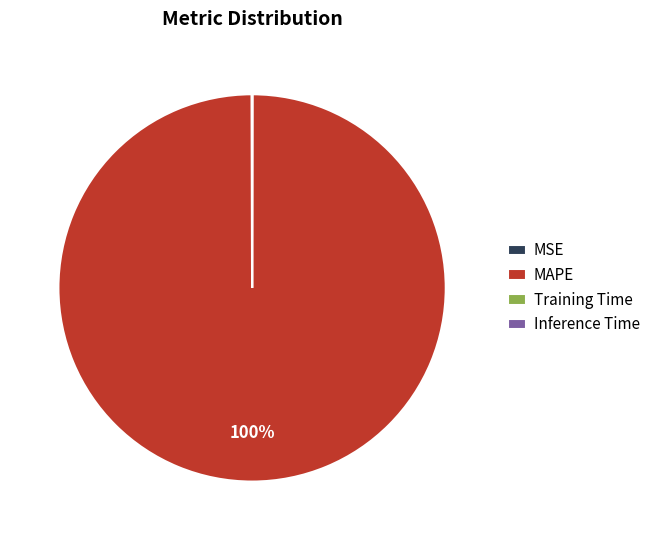

Does any single category account for the majority?

Yes